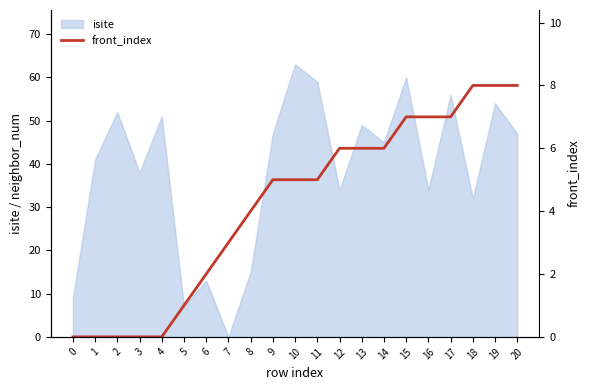

The isite series shows 79 at 11. True or false?

False